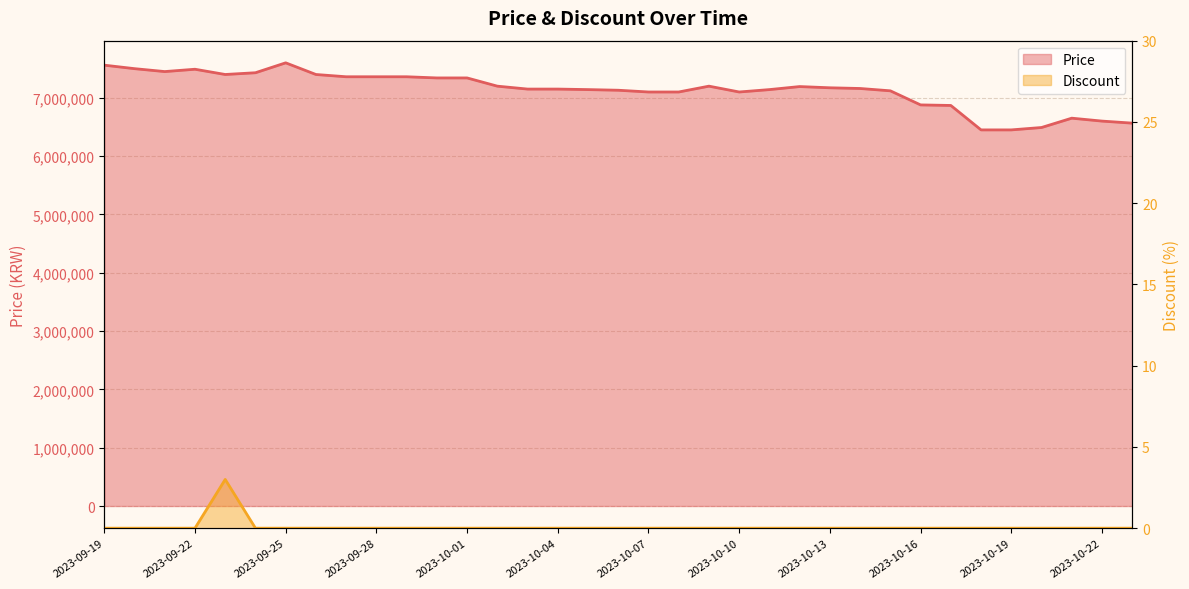

How many values in the Price series are below 7159000?

17